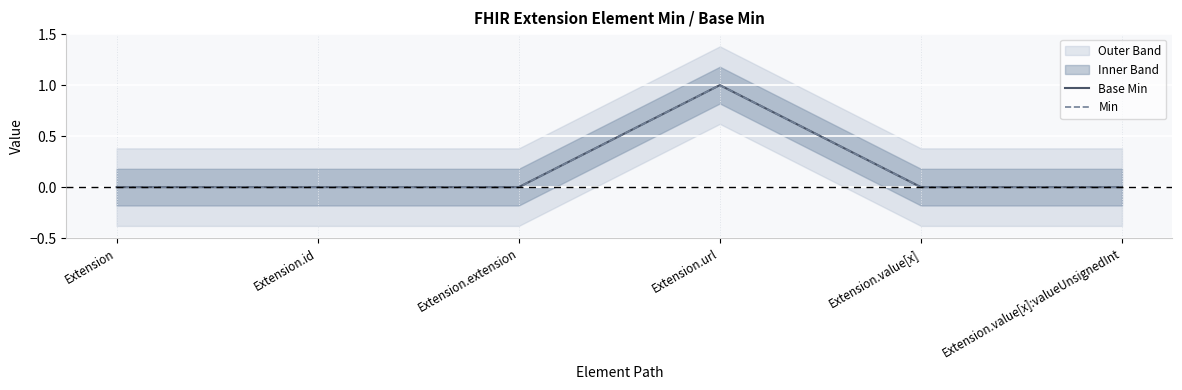

True or false: Base Min has more than 2 interior local peaks.

False